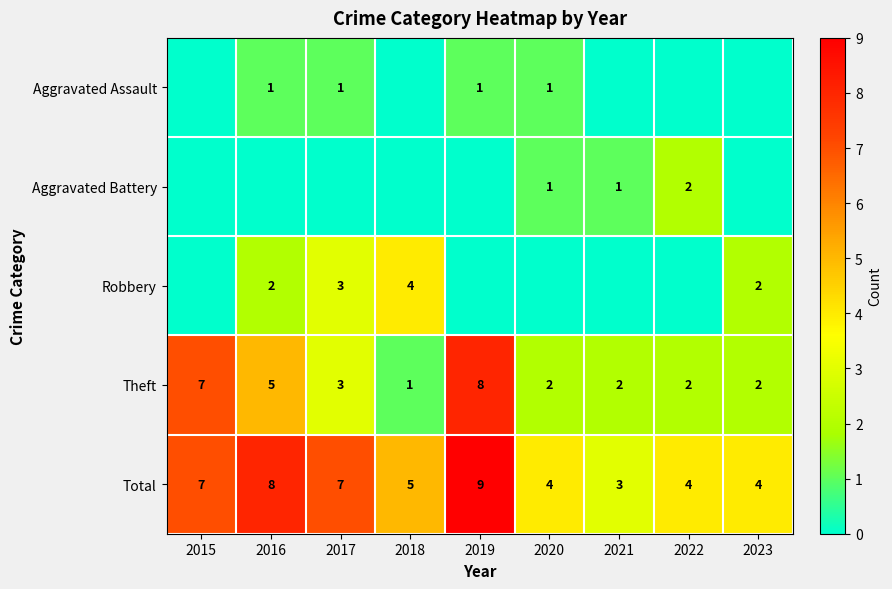

Where does the Total series first go above 5?

2015